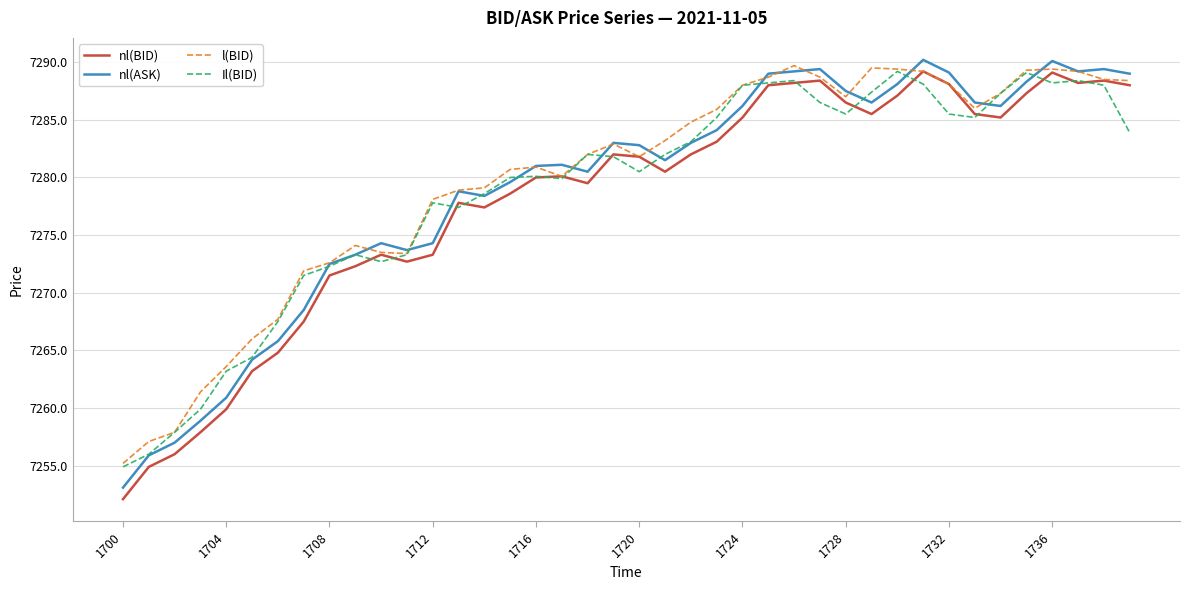

True or false: nl(BID) and nl(ASK) intersect in this chart.

False